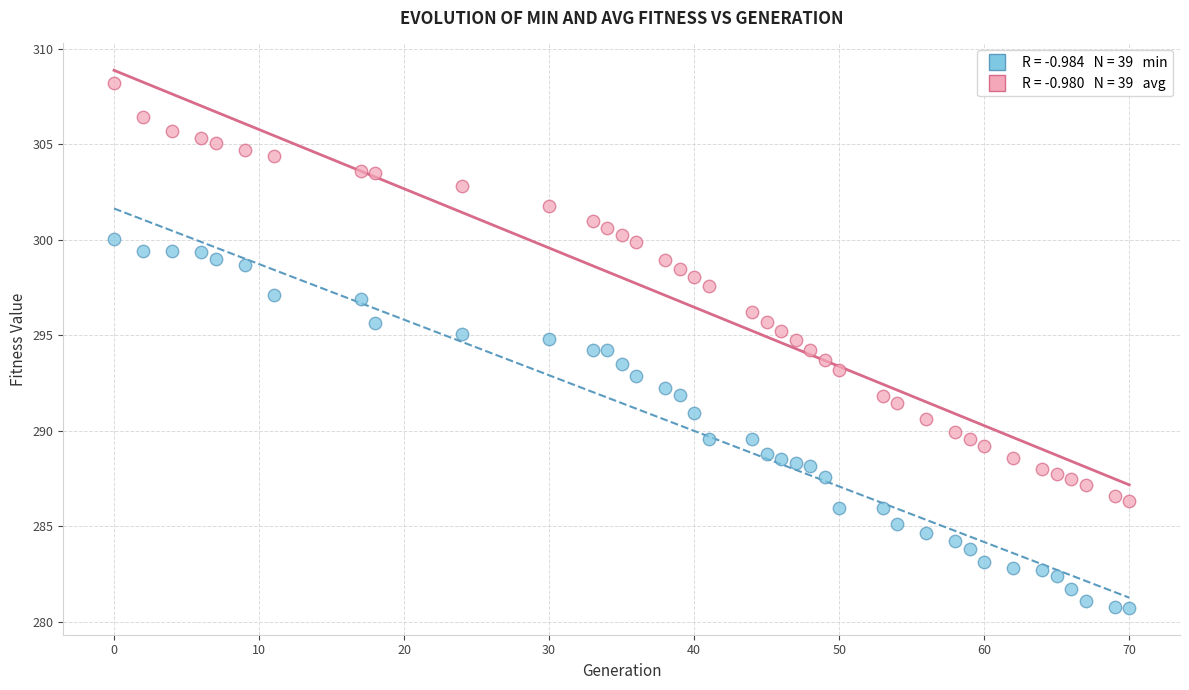

Across all data points, what is the range of X values (max minus min)?

70.0